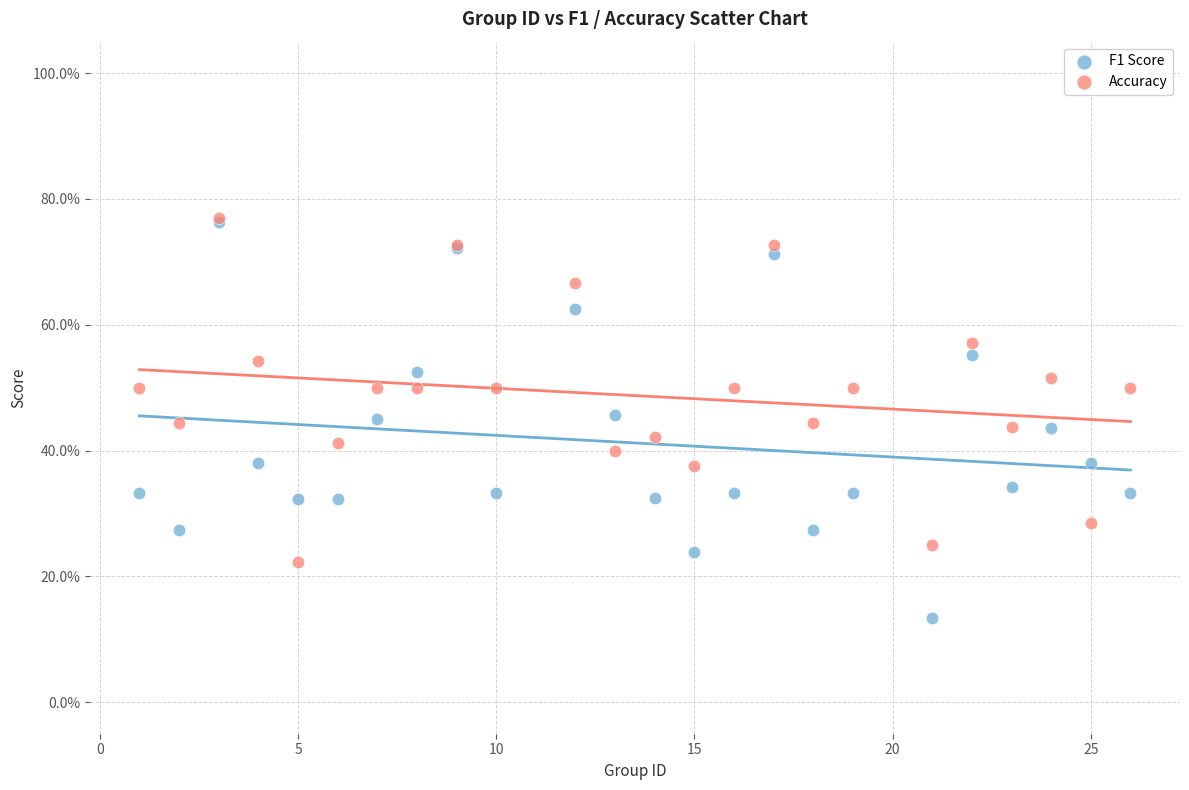

What are all the series names shown in the legend?

F1 Score, Accuracy